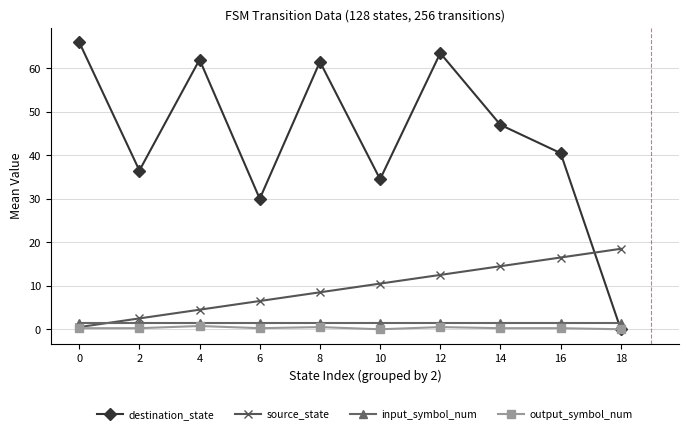

What are all the series names shown in the legend?

destination_state, source_state, input_symbol_num, output_symbol_num